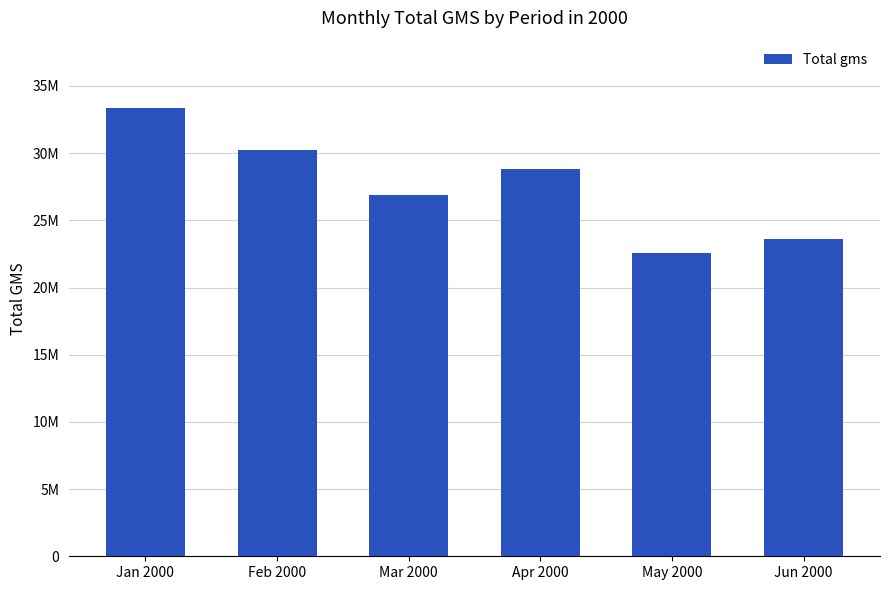

What is the change in value from Jan 2000 to Mar 2000?

-6448470.5